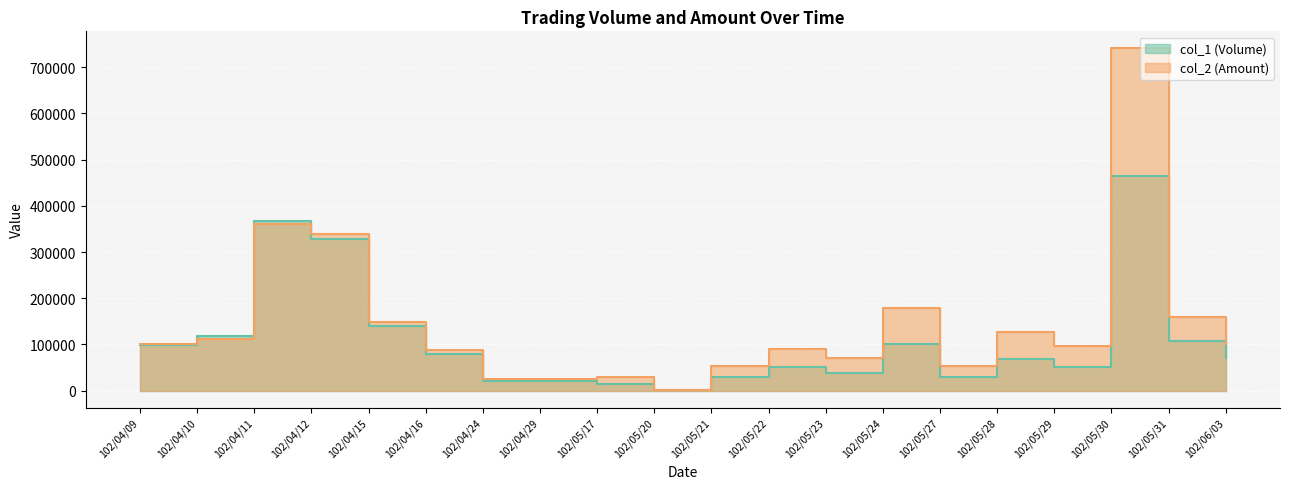

Is it true that col_1 (Volume) equals 100000 at 102/05/24?

True